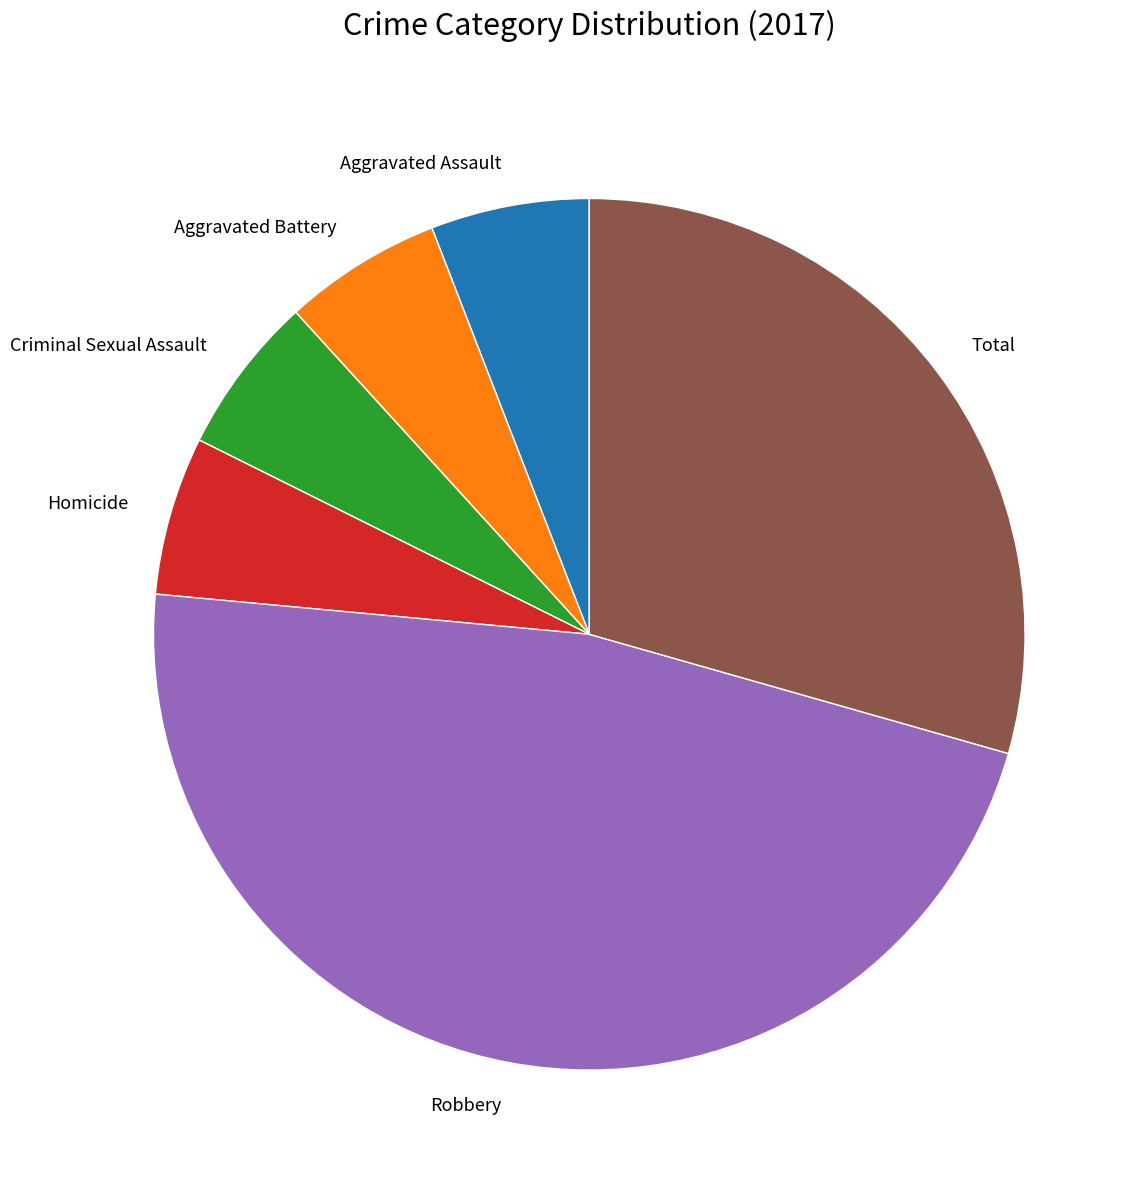

Is there a majority slice in this chart?

No